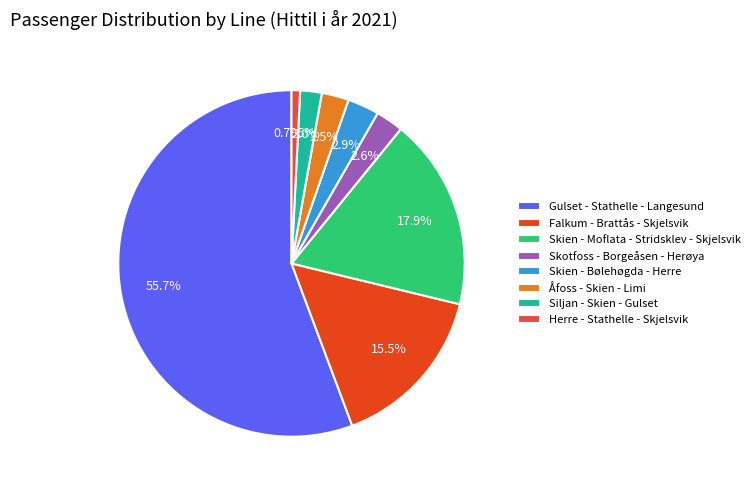

Rank the categories by value from highest to lowest.

Gulset - Stathelle - Langesund, Skien - Moflata - Stridsklev - Skjelsvik, Falkum - Brattås - Skjelsvik, Skien - Bølehøgda - Herre, Skotfoss - Borgeåsen - Herøya, Åfoss - Skien - Limi, Siljan - Skien - Gulset, Herre - Stathelle - Skjelsvik